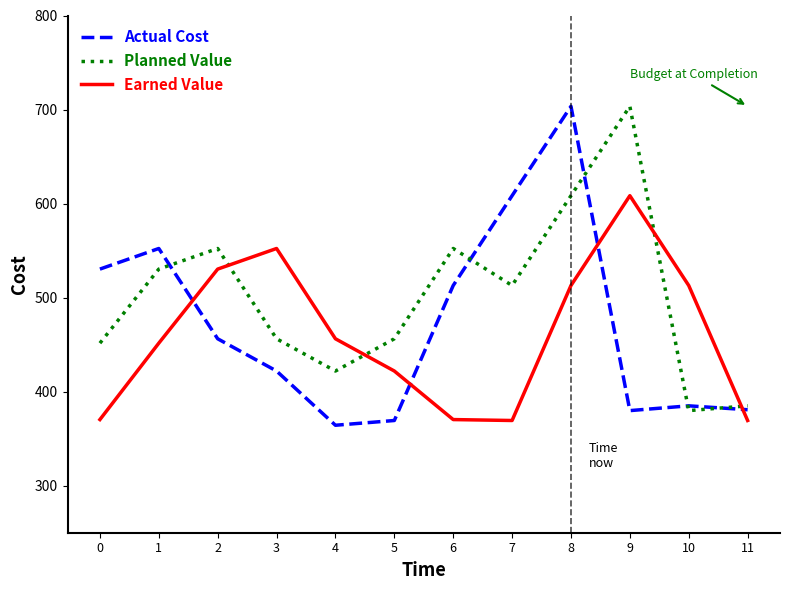

Read the Earned Value value at 1.

451.6